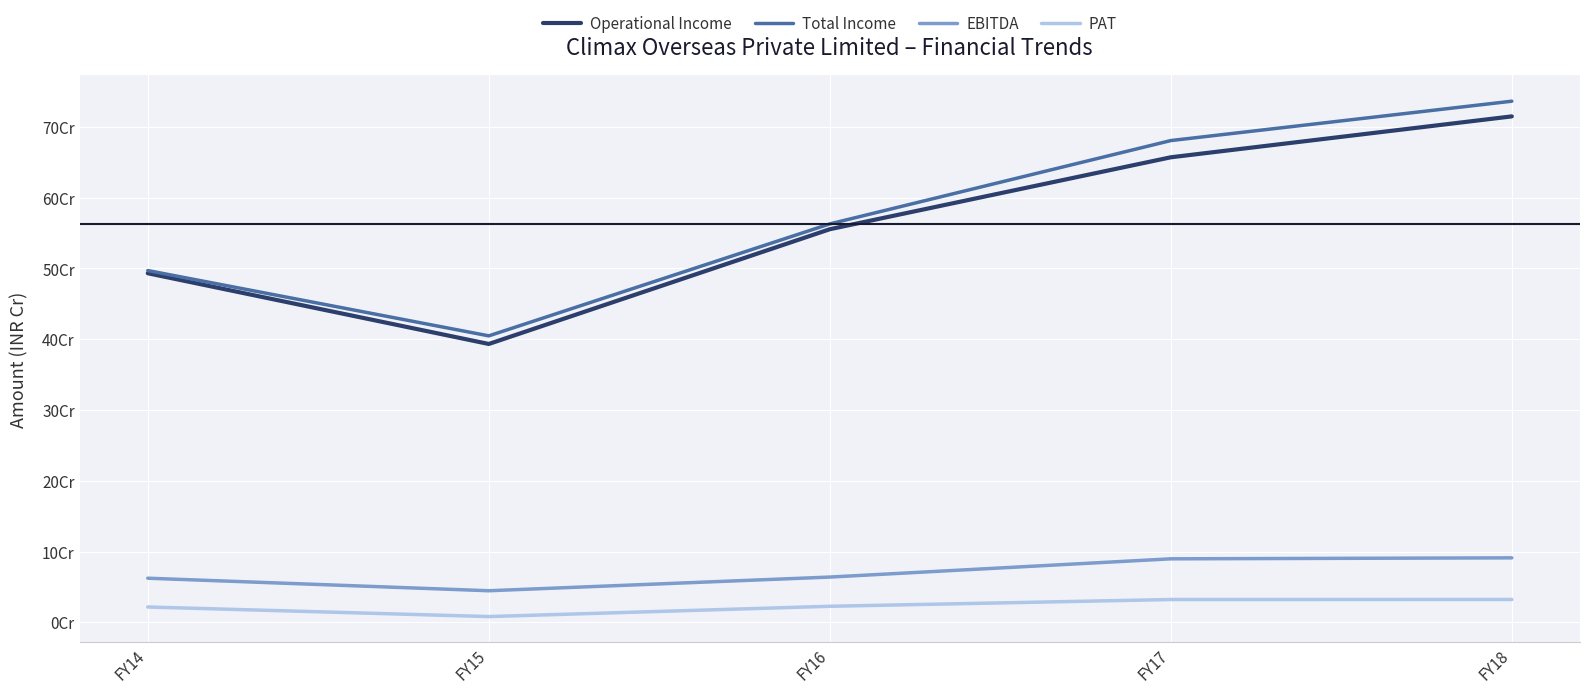

What are all the series names shown in the legend?

Operational Income, Total Income, EBITDA, PAT